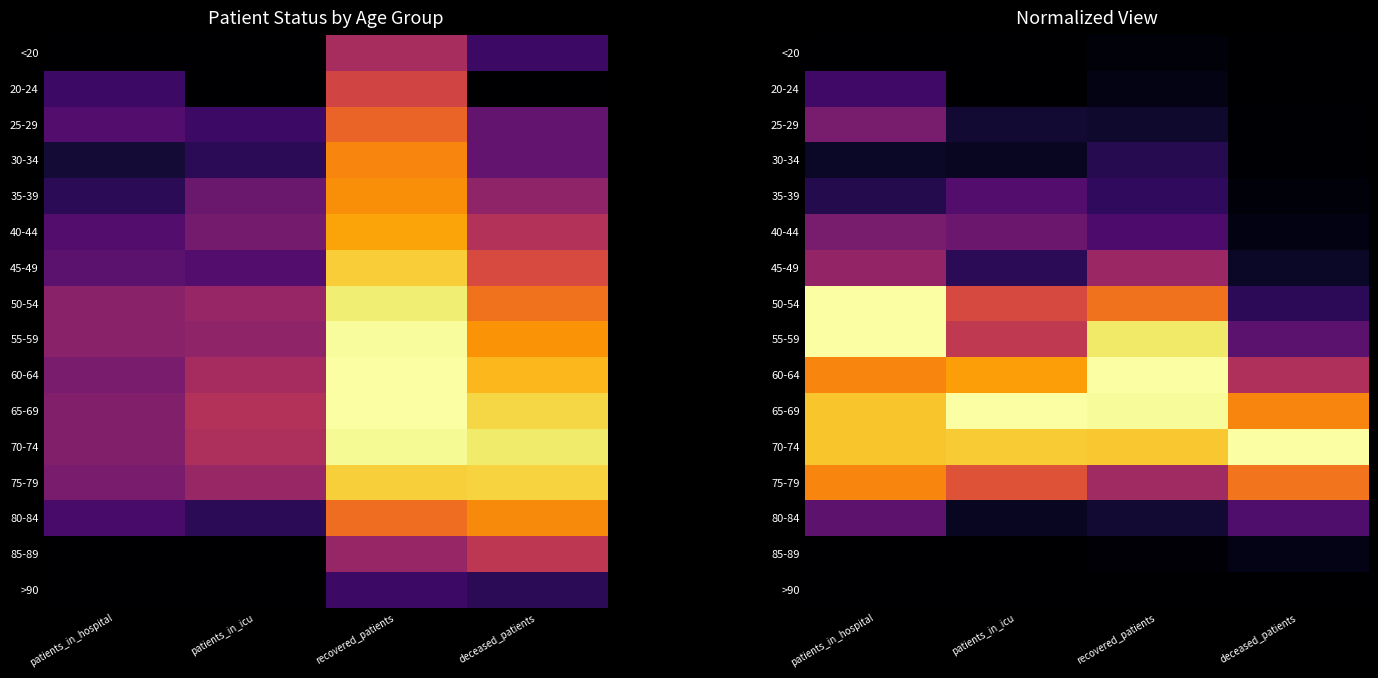

At how many categories does at least one series exceed 0?

4